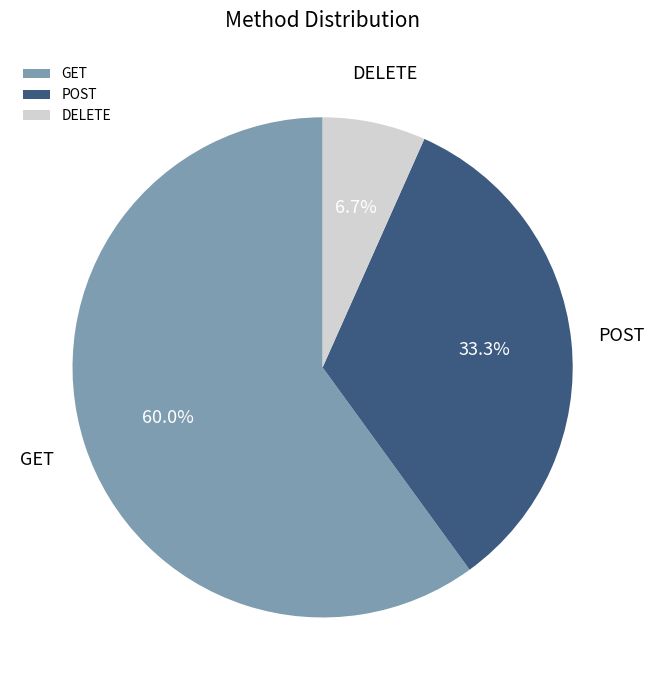

How much of the chart is everything except POST?

66.7%